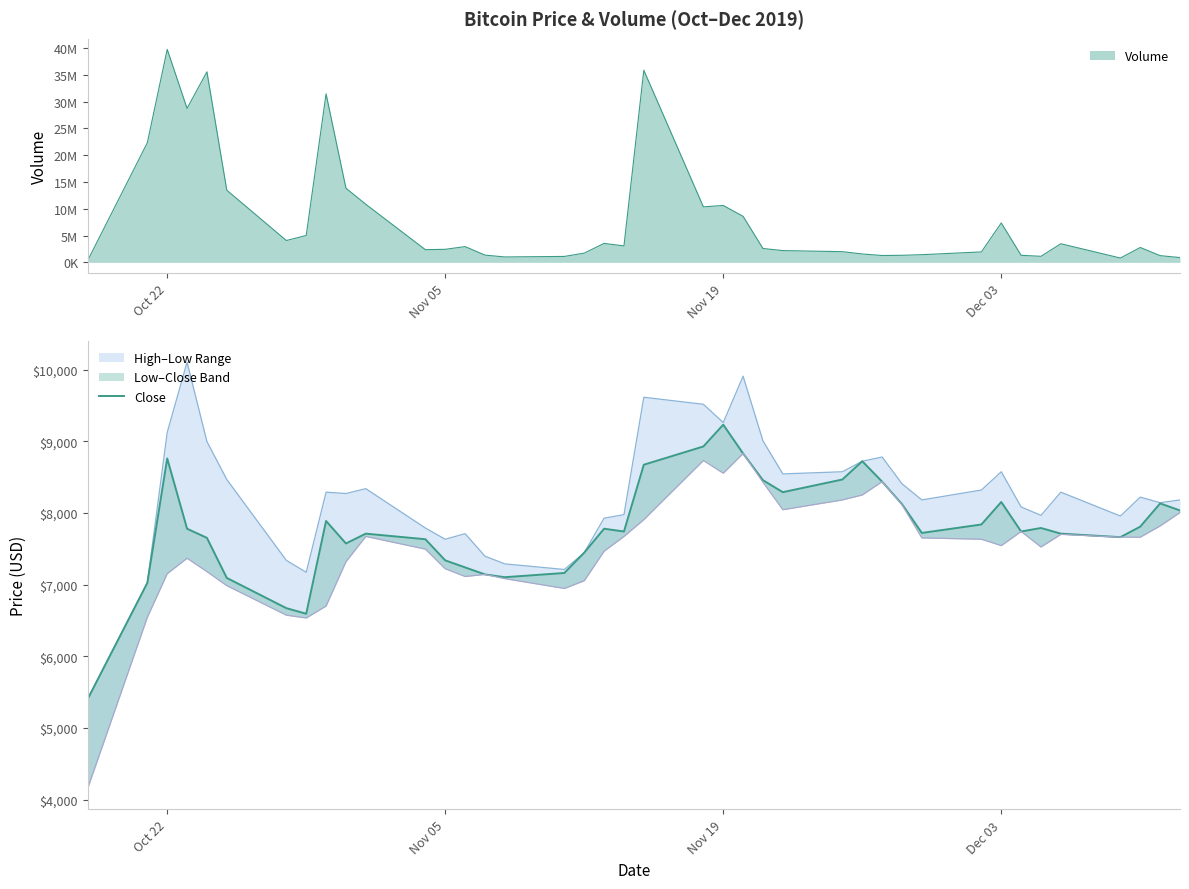

Is it true that the value at Oct 22 is 8101?

False